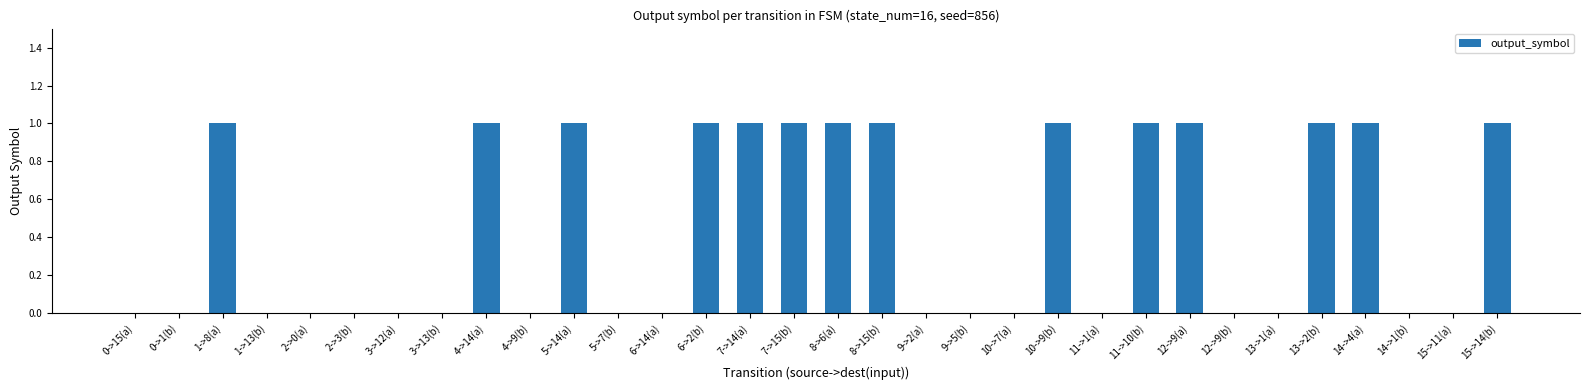

The chart shows a value of 0 at 0->15(a). True or false?

True